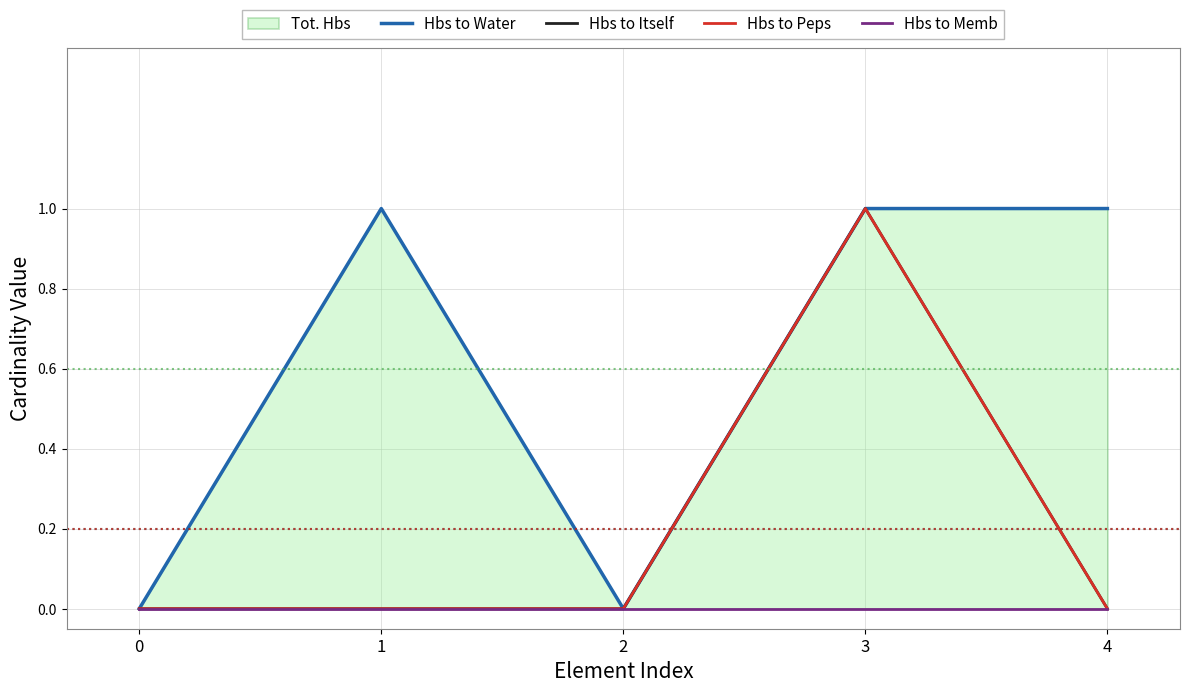

True or false: Hbs to Water has more than 2 interior local peaks.

False